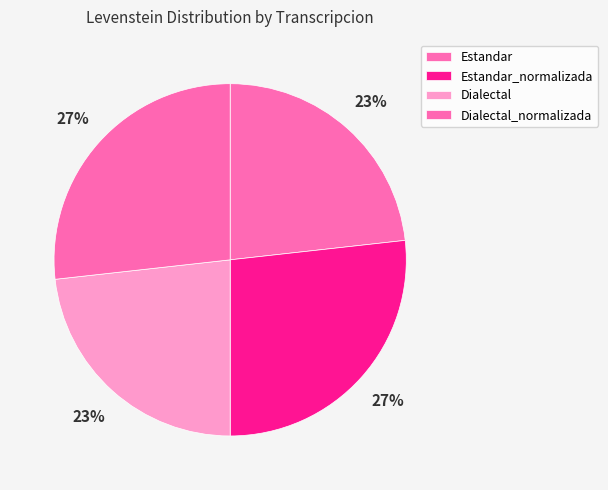

What is the largest slice in the pie chart?

Estandar_normalizada